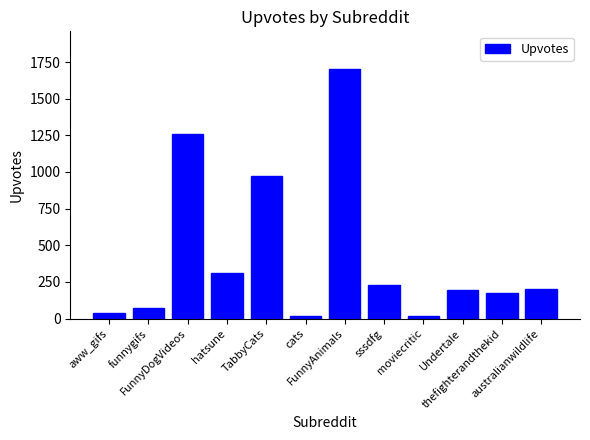

Is it true that the value at moviecritic is 16?

True